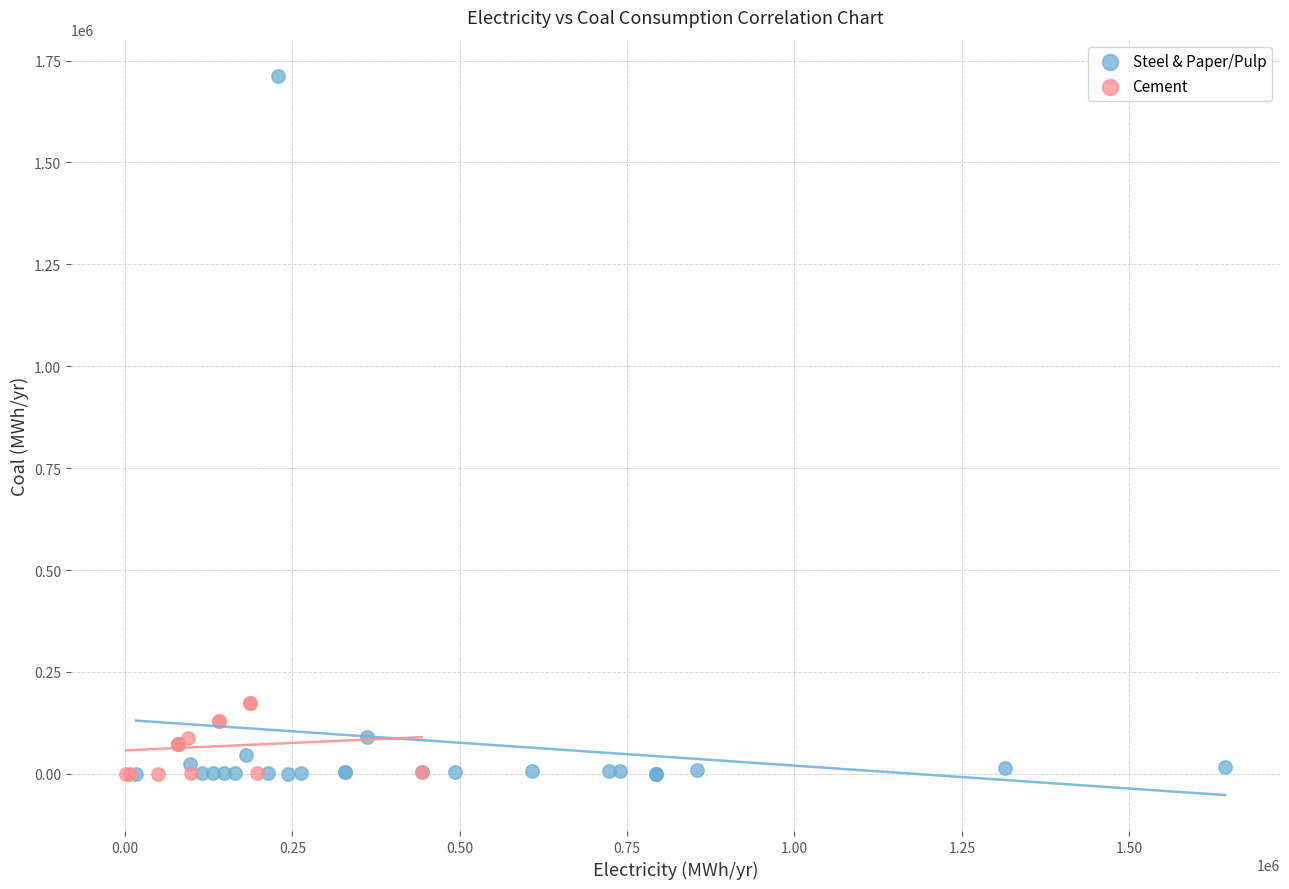

Which series has the widest spread of Y values?

Steel & Paper/Pulp